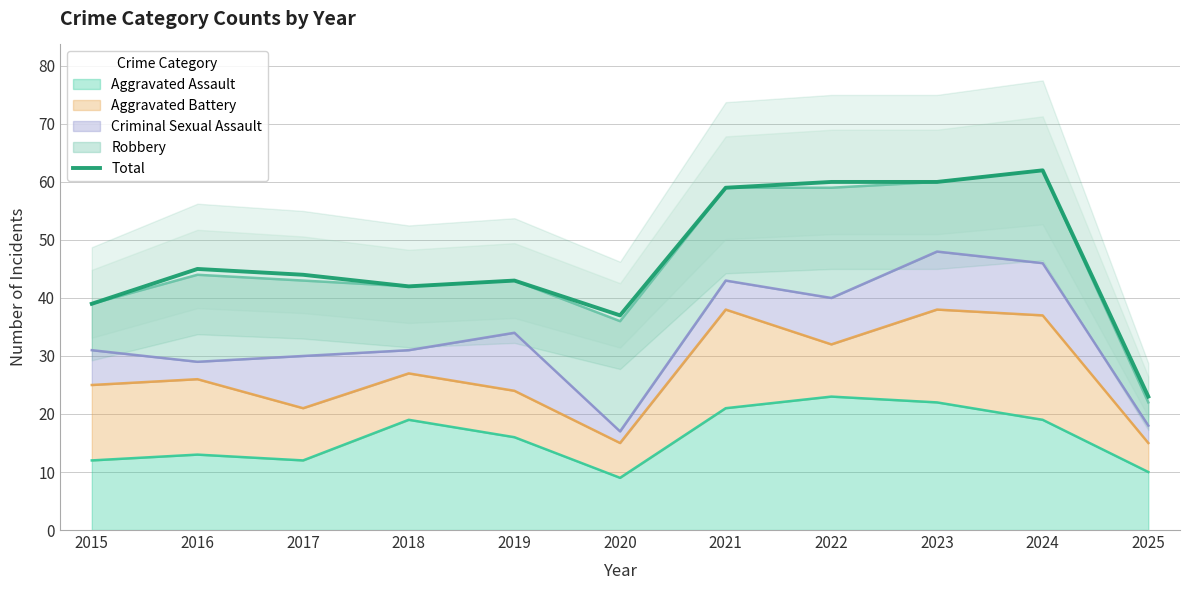

Rank the categories by value from highest to lowest.

2024, 2022, 2023, 2021, 2016, 2017, 2019, 2018, 2015, 2020, 2025